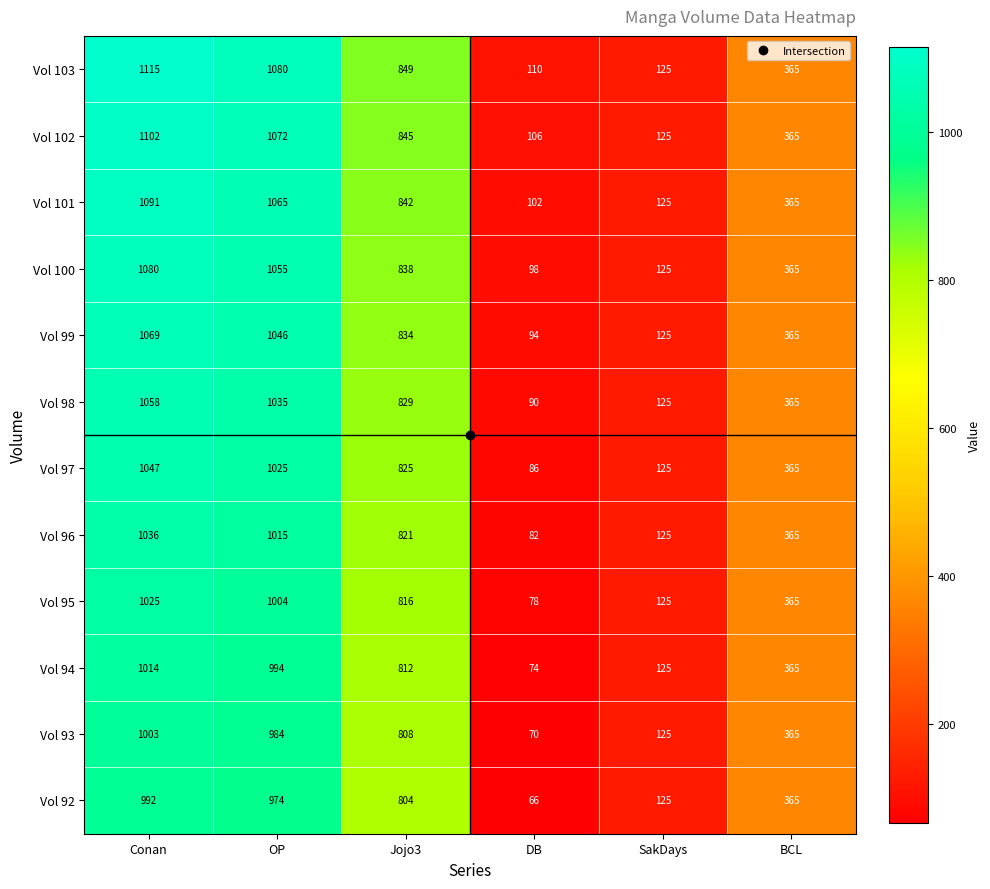

What is the maximum value shown in the chart?

1115